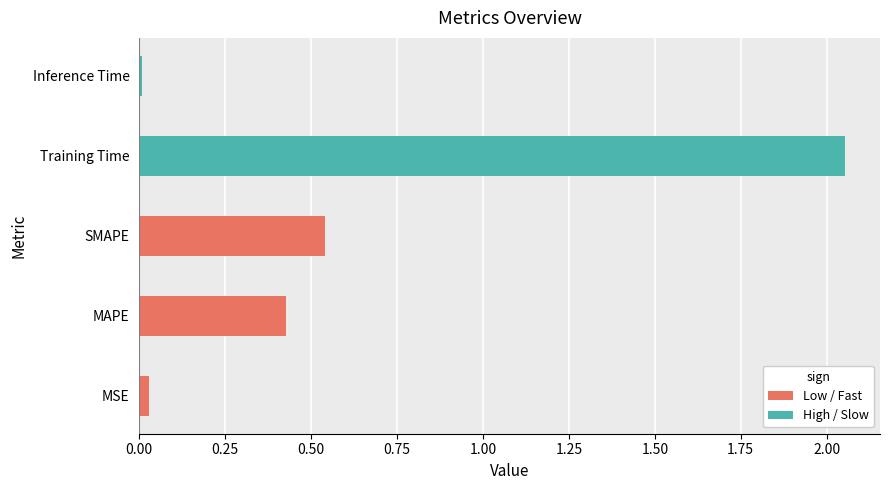

Rank the categories by value from lowest to highest.

Inference Time, MSE, MAPE, SMAPE, Training Time